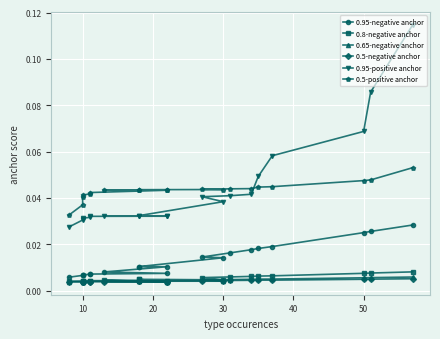

How many lines are shown in the chart?

6